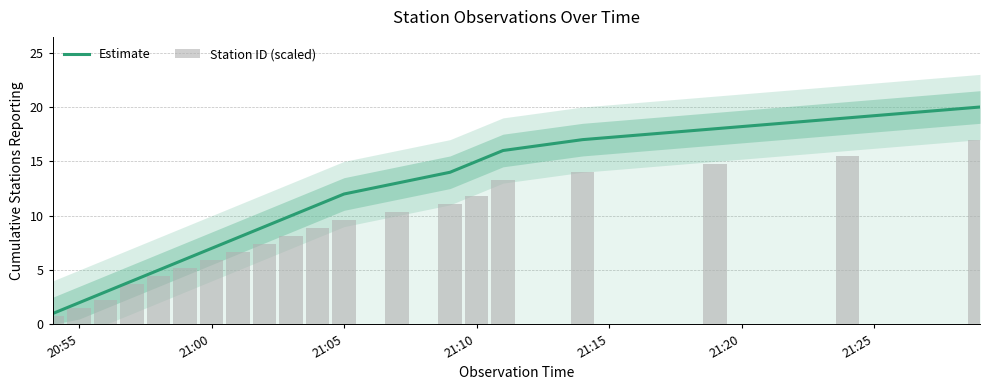

What is the minimum value for Station ID (scaled)?

0.7